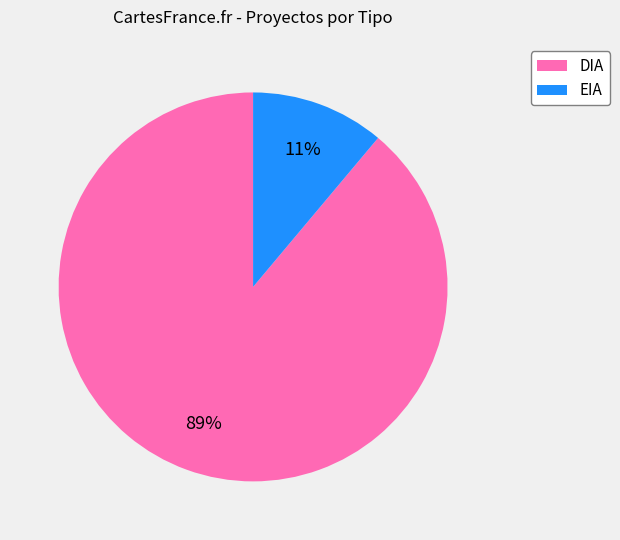

Is it true that EIA is 1% of the pie?

False